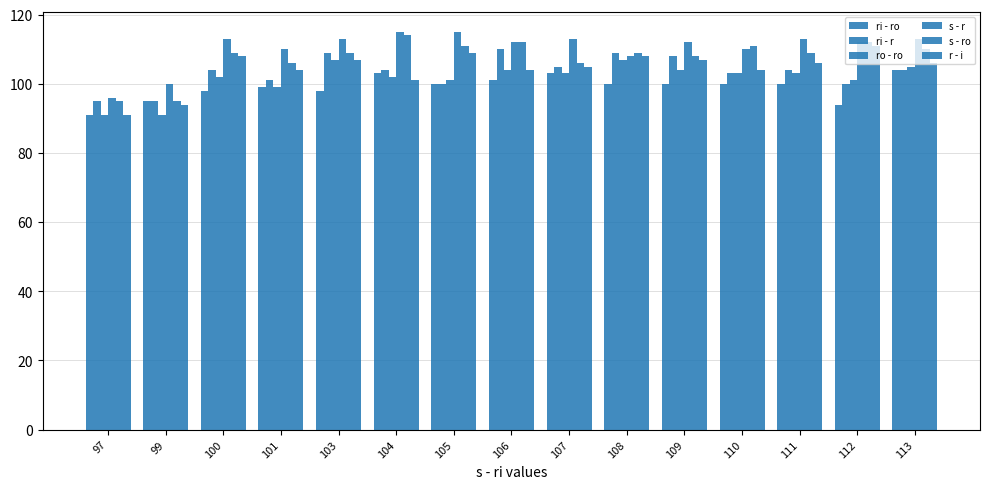

Count the number of categories in the chart.

15